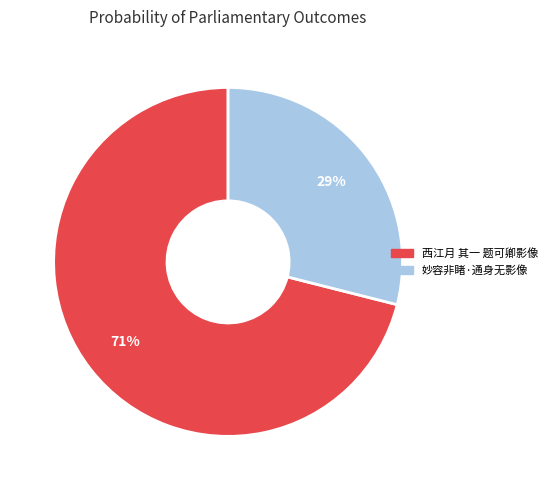

To the nearest percent, what is the average slice percentage?

50%